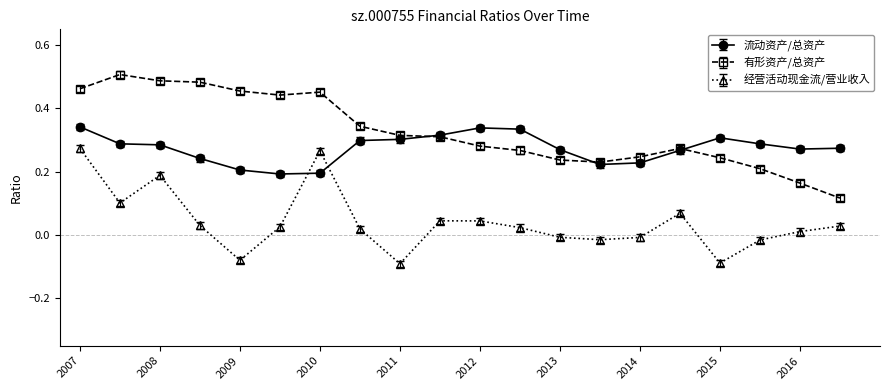

How many distinct data groups are displayed?

3